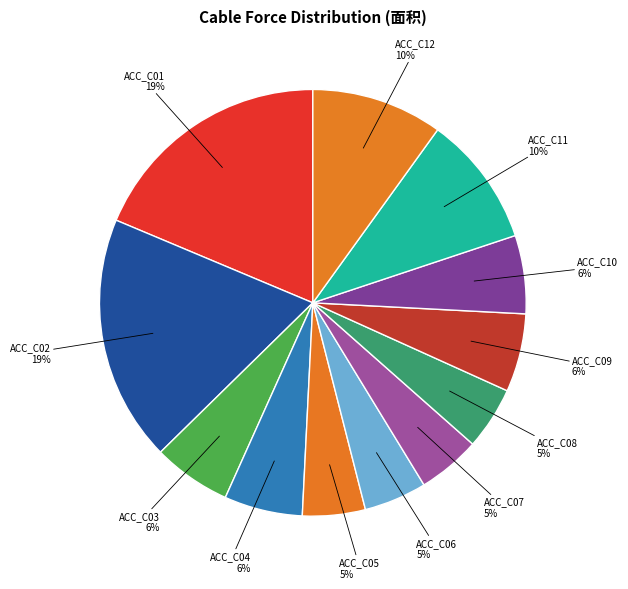

How many segments does this pie chart have?

12